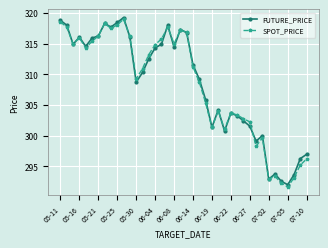

True or false: SPOT_PRICE has more than 0 points higher than both neighbors.

True